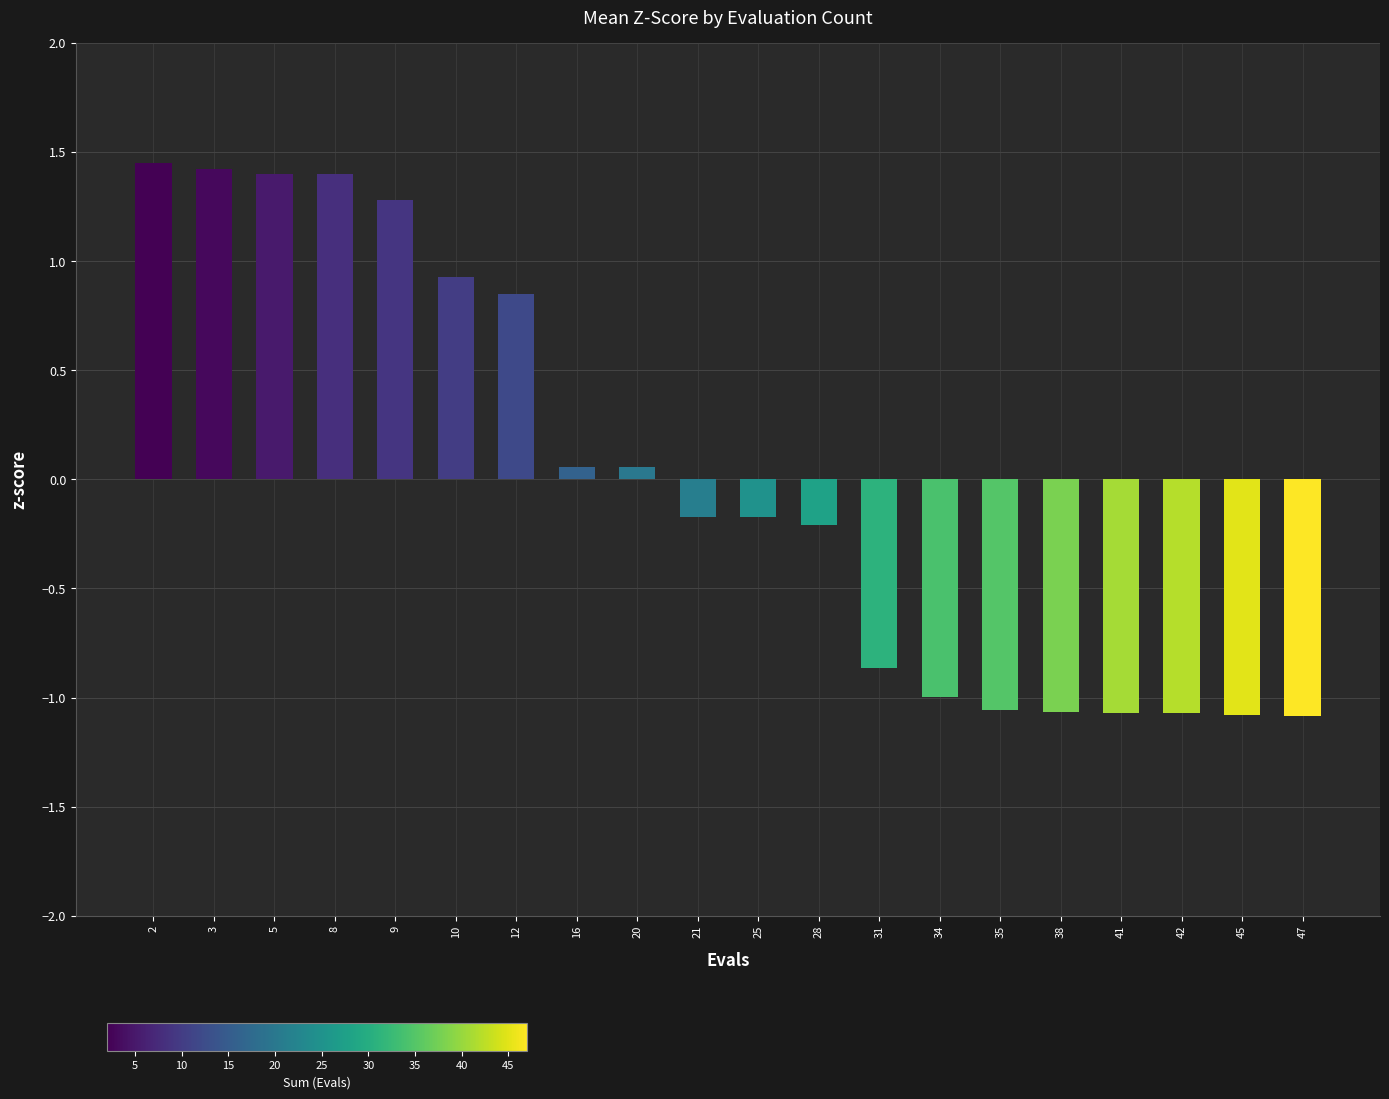

True or false: the data shows -0.2 at 21.

True